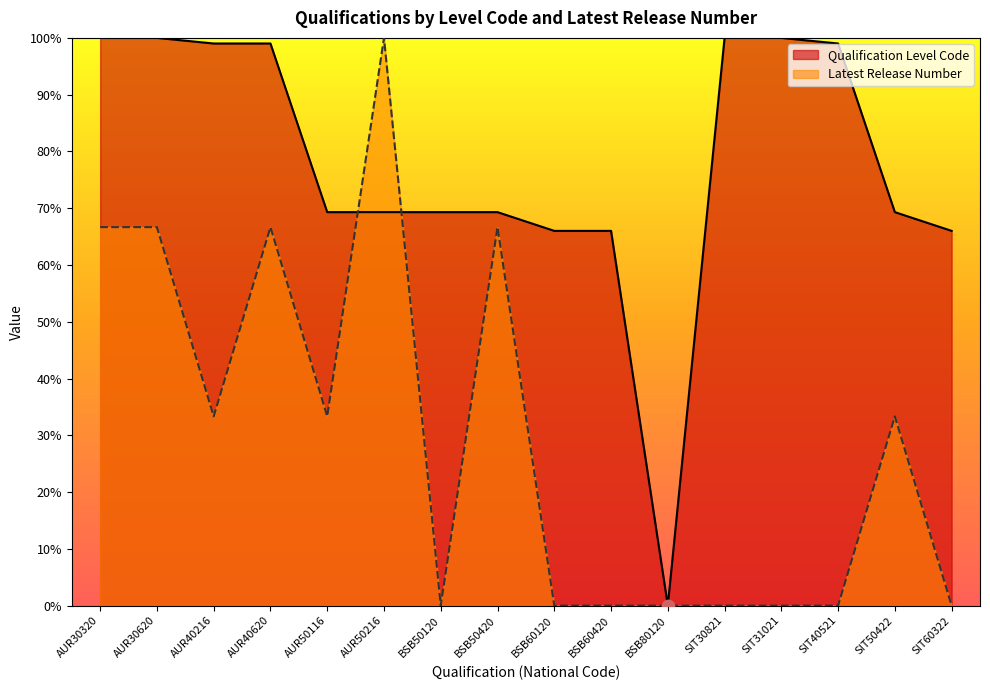

Is the value of Latest Release Number at SIT31021 greater than the value of Qualification Level Code at SIT40521?

No